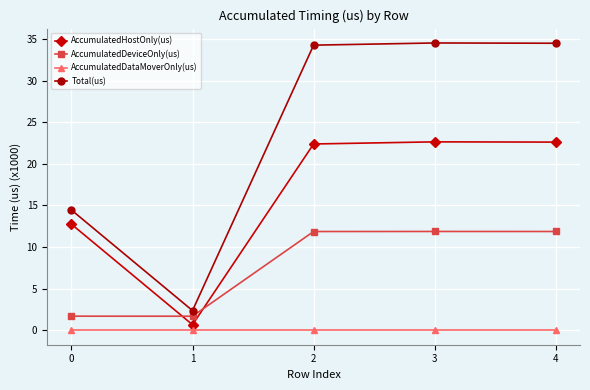

Is this an area chart (filled region under the line)?

No